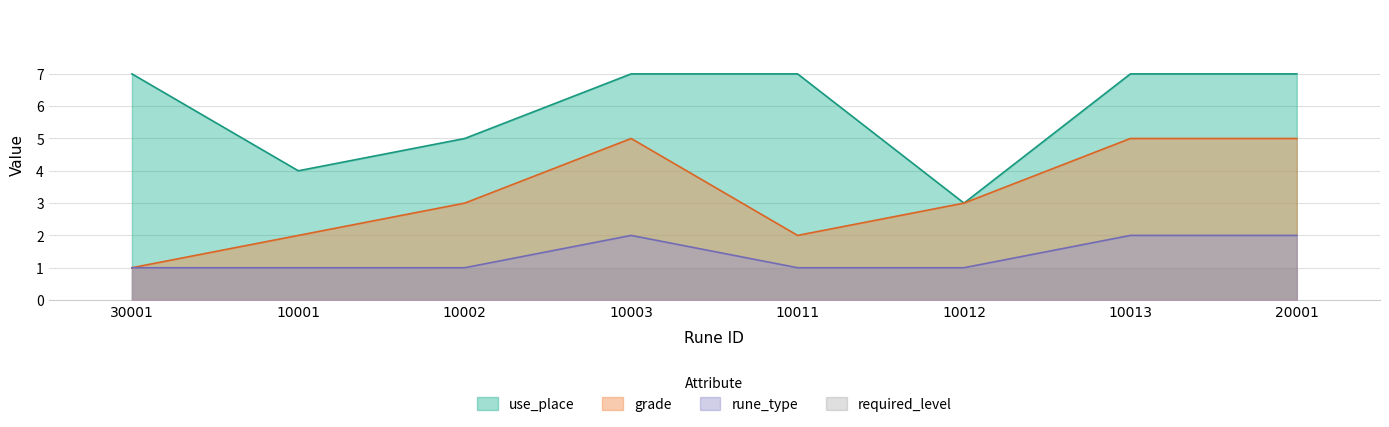

True or false: grade and rune_type cross at least once.

False